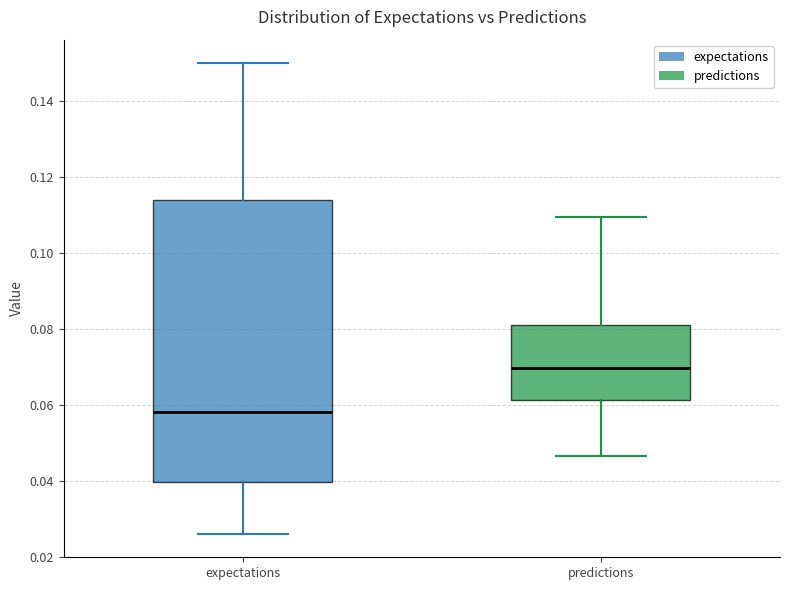

Where does the upper whisker of the box for expectations end on the y-axis? The values are not printed on the chart, so give them approximately, as read against the axis.

0.150